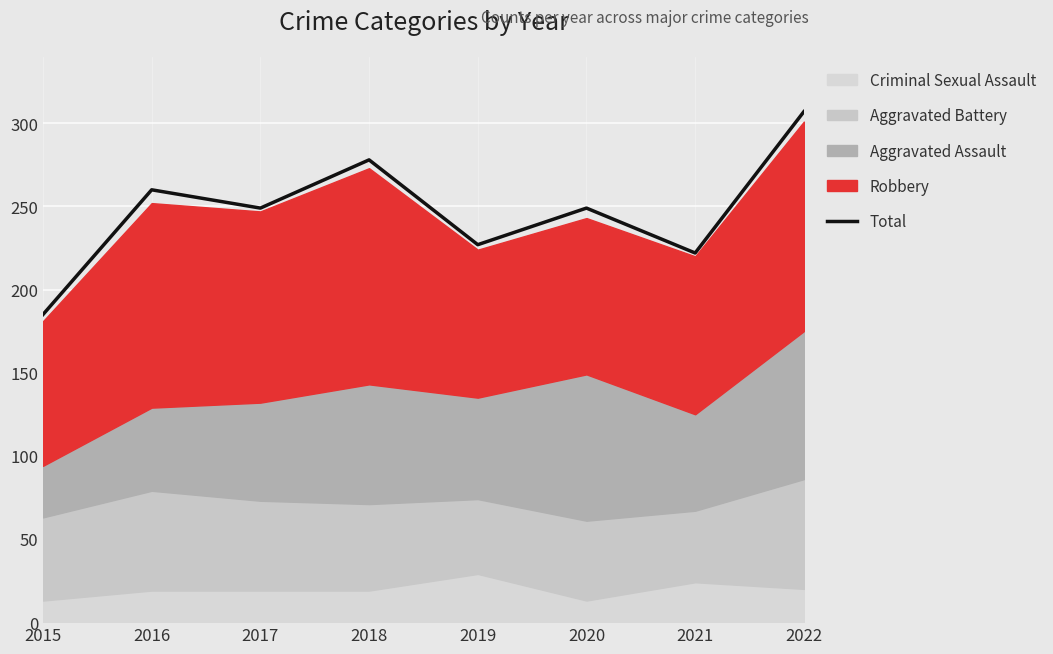

What is the ratio of the value at 2021 to the value at 2017?

0.9